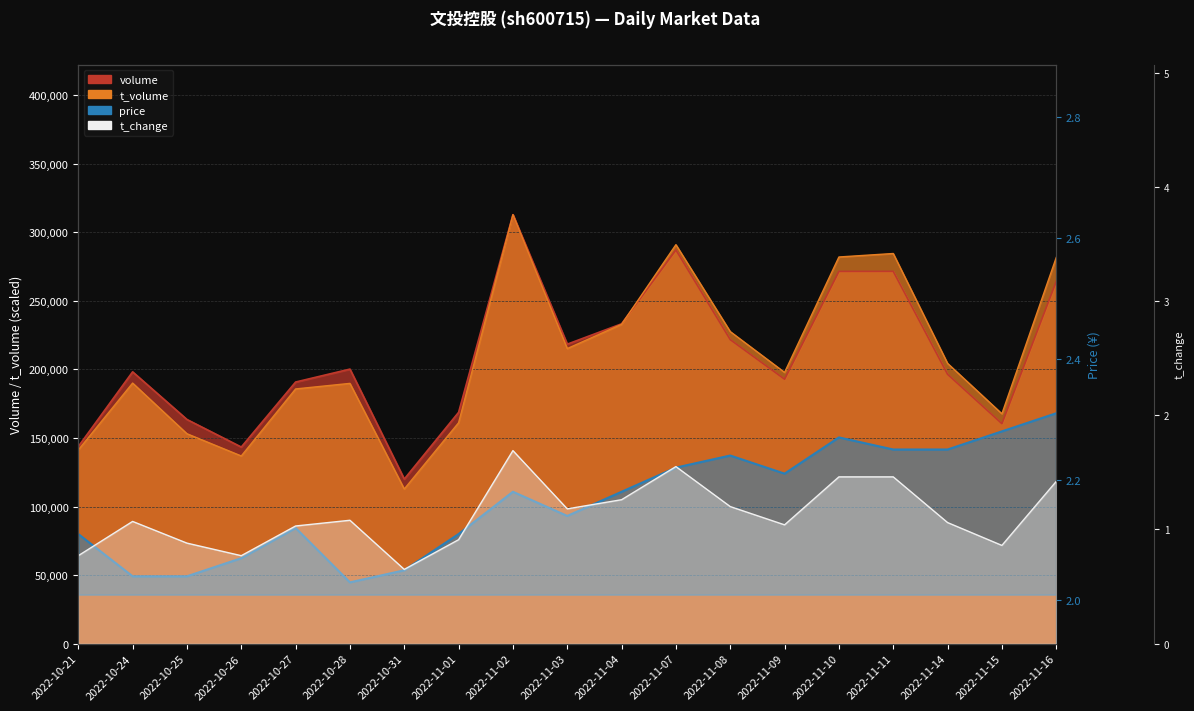

True or false: t_change and price intersect in this chart.

False